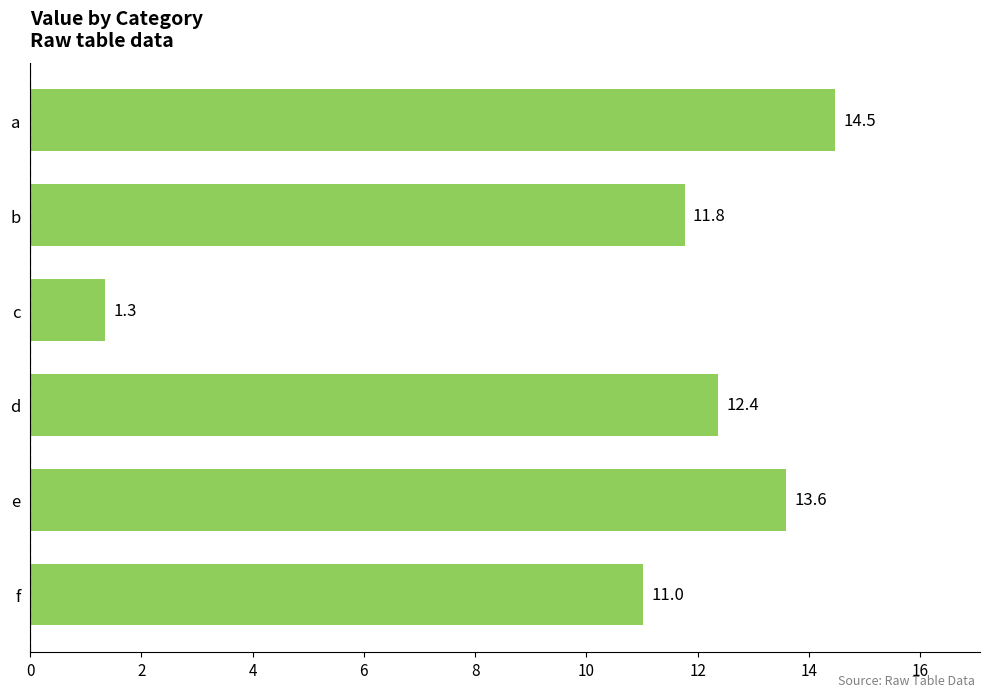

The chart shows a value of 13.6 at e. True or false?

True